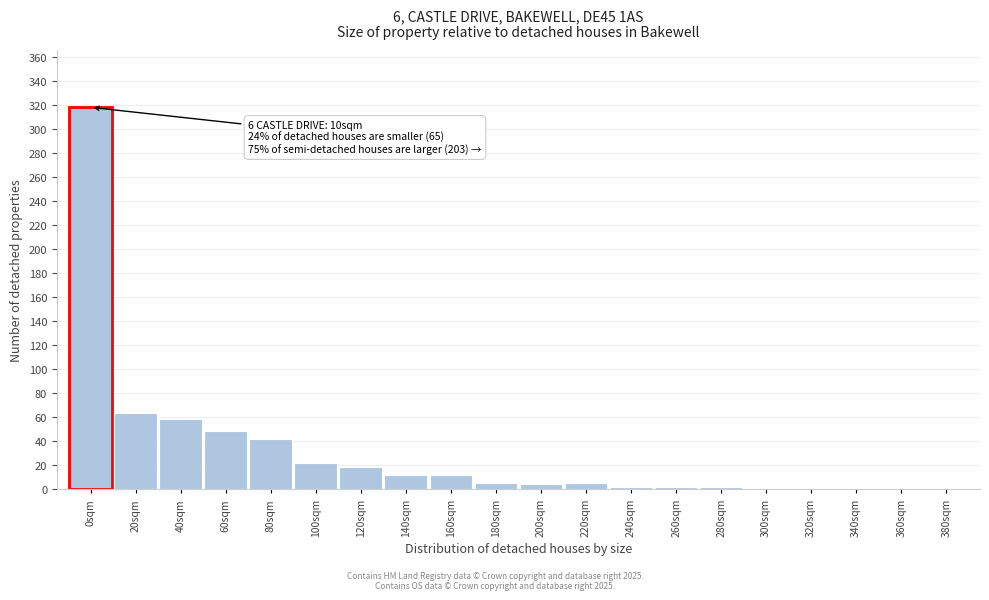

What is the sum of all values?

616